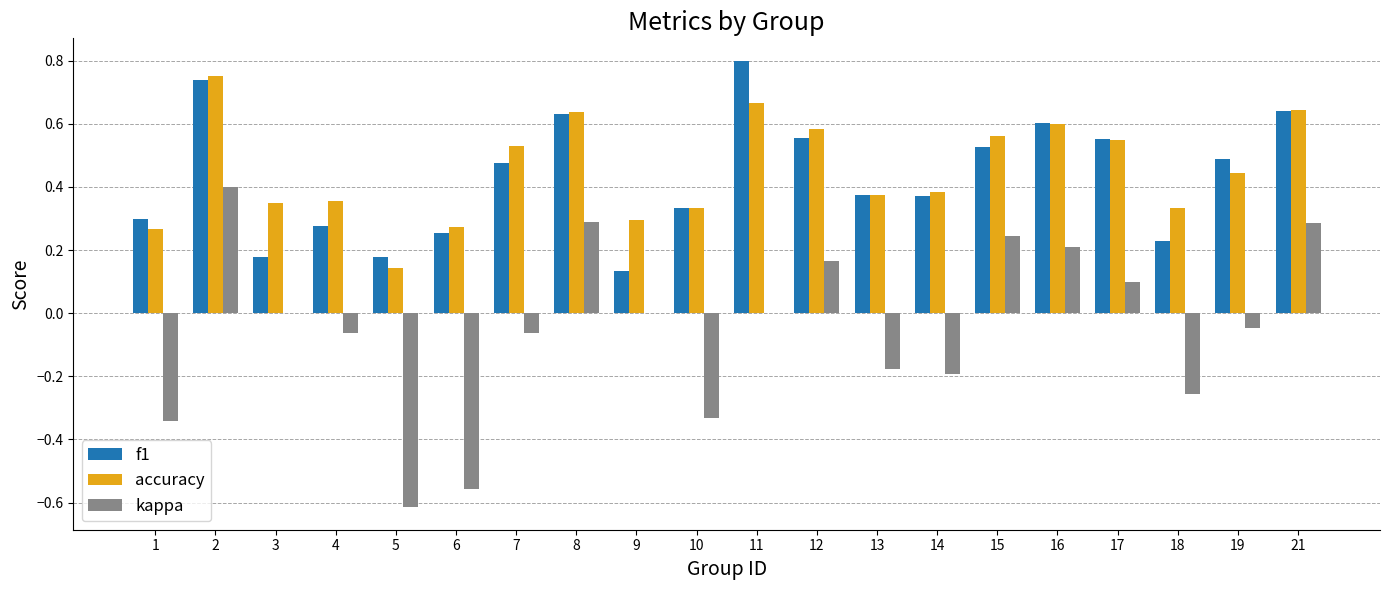

Are the bars grouped side by side (vs. stacked)?

Yes